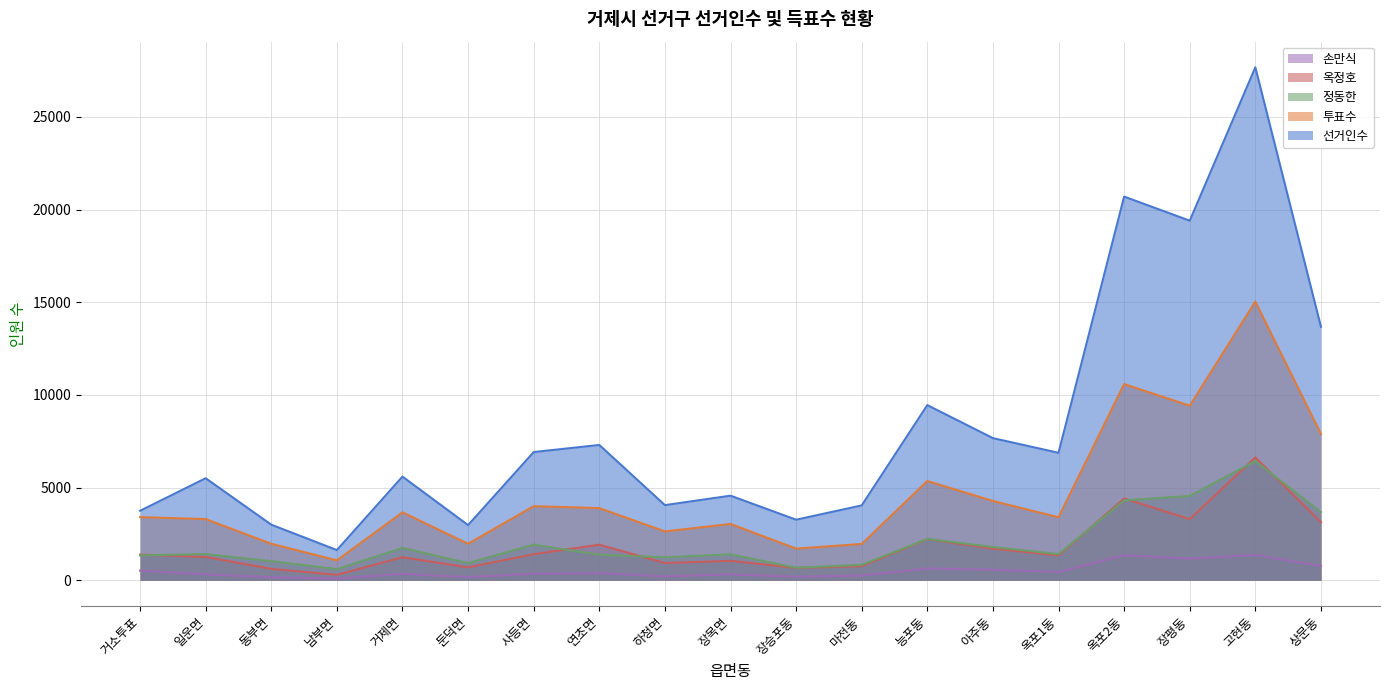

Which series has the largest range (max minus min)?

선거인수